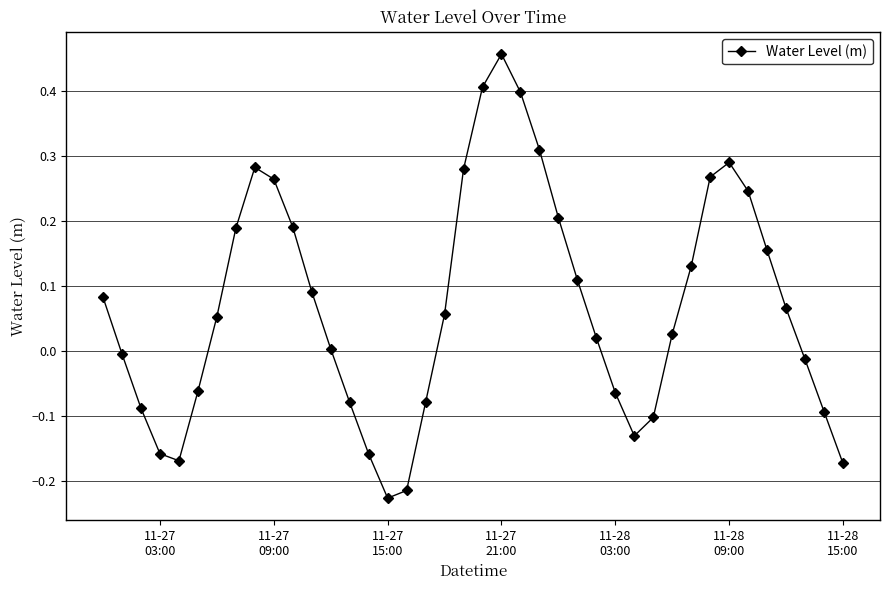

How many data points are less than 0?

16